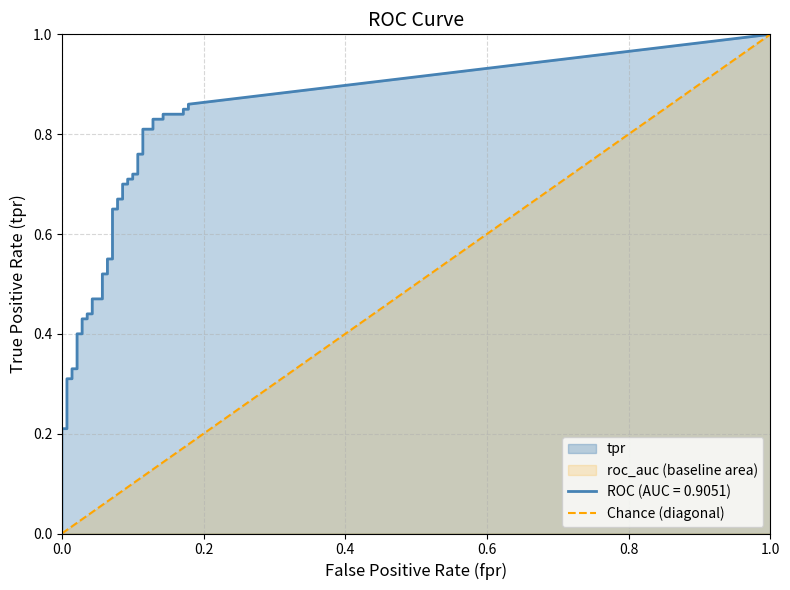

What is the sum of the values at 1.0 and 0.0?

1